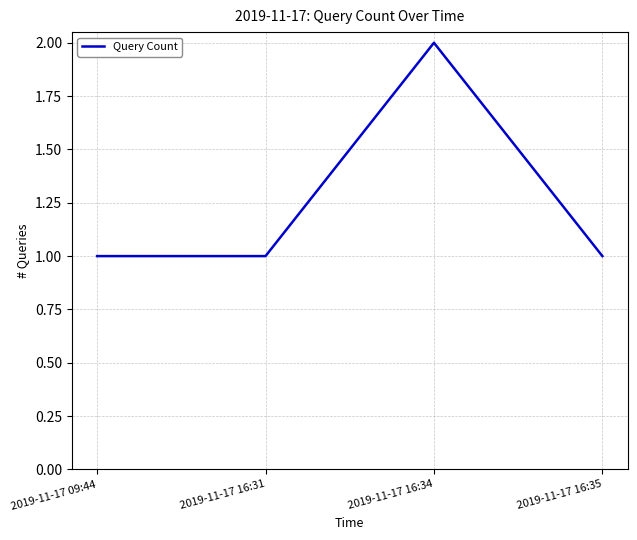

Is it true that the value at 2019-11-17 16:34 is 2?

True